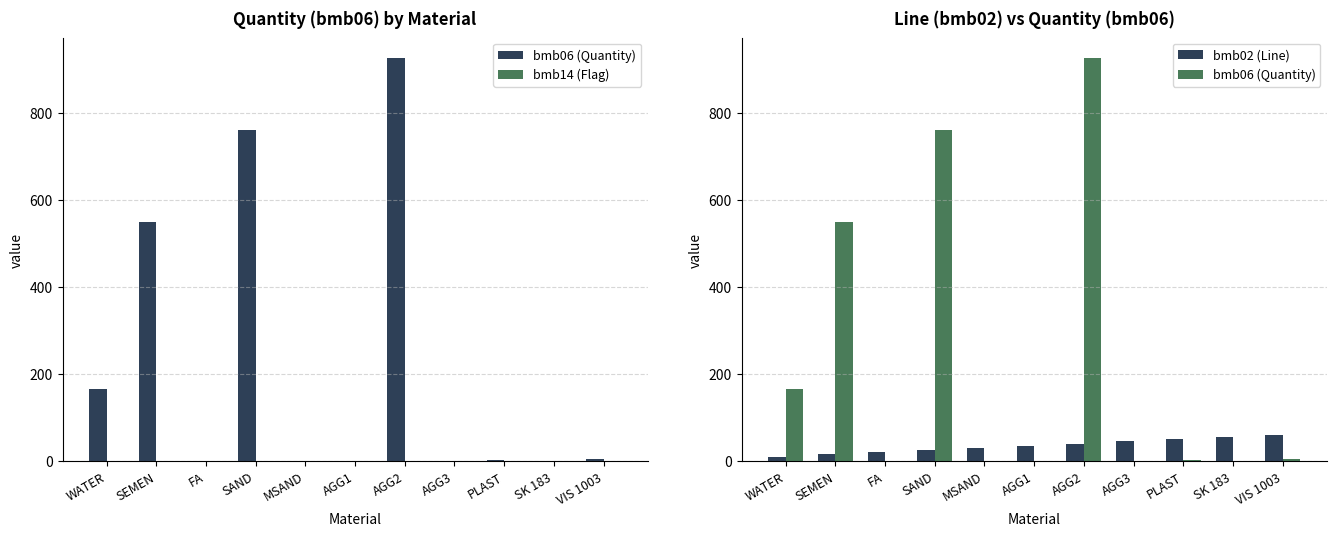

Which category has the highest value in the bmb02 (Line) series?

VIS 1003